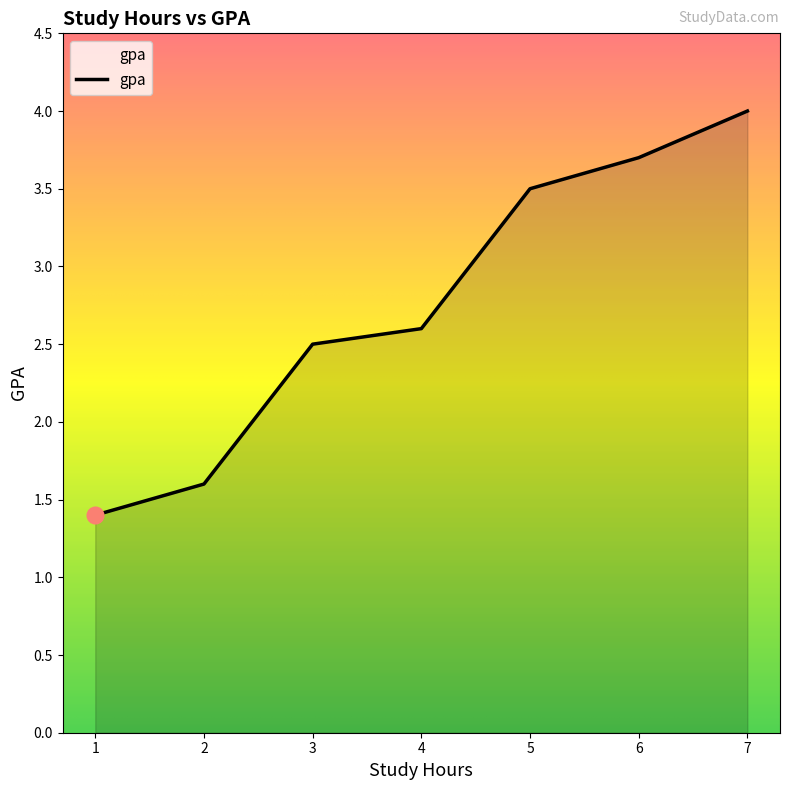

The chart shows a value of 0.8 at 2. True or false?

False